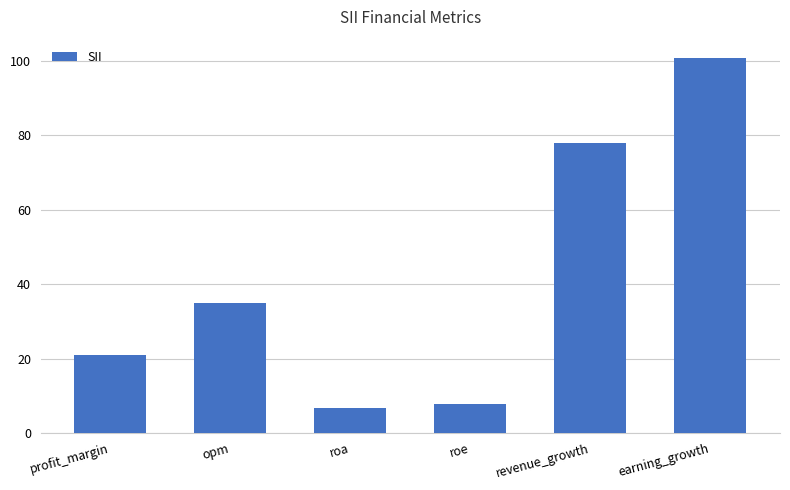

What is the change in value from opm to roa?

-28.4